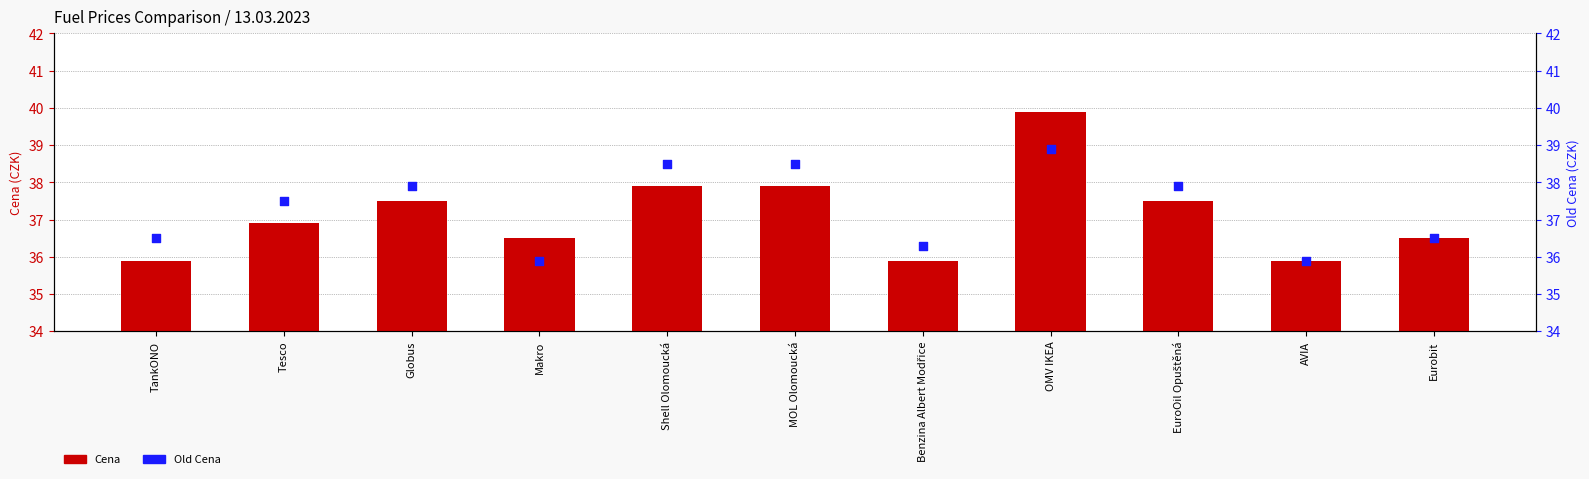

At how many categories does at least one series exceed 37?

6